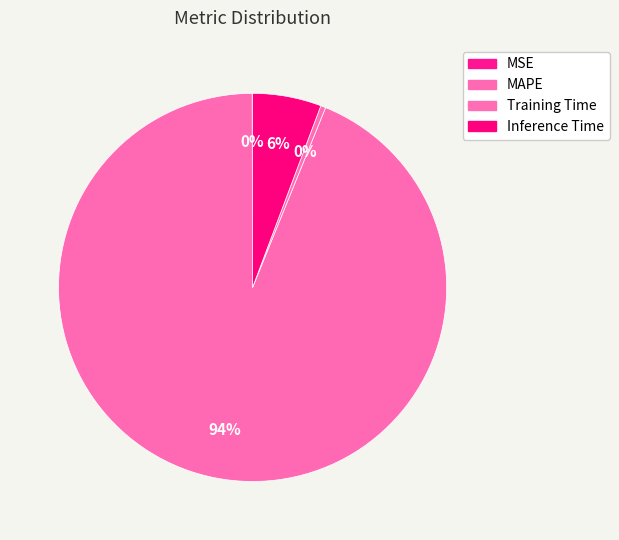

How much of the chart is everything except MAPE?

6.2%